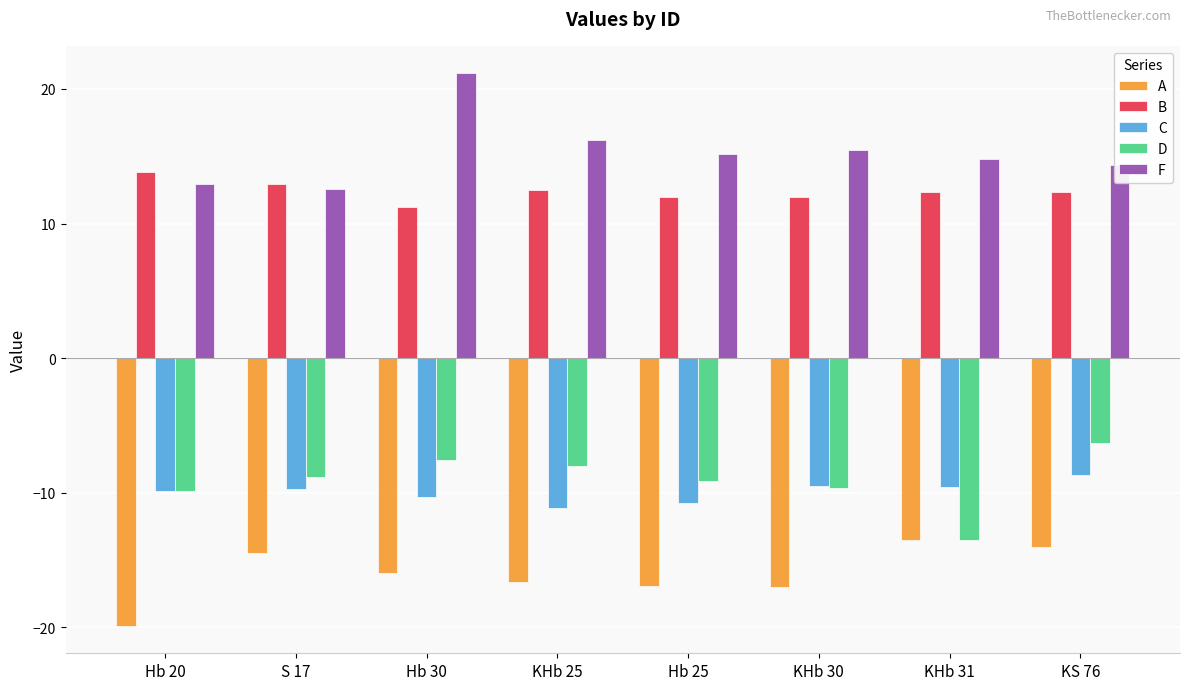

What is the value of the C bar at the 5th from the left?

-10.8